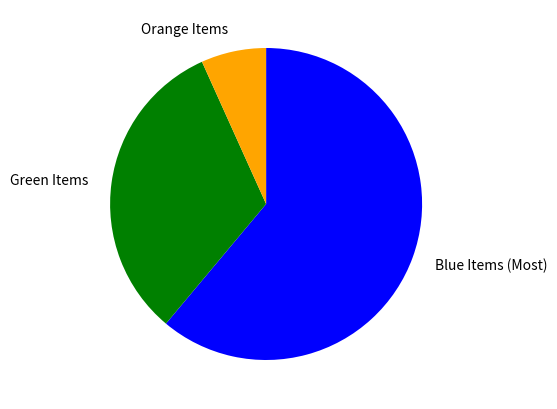

Is there any slice that represents more than half of the pie?

Yes